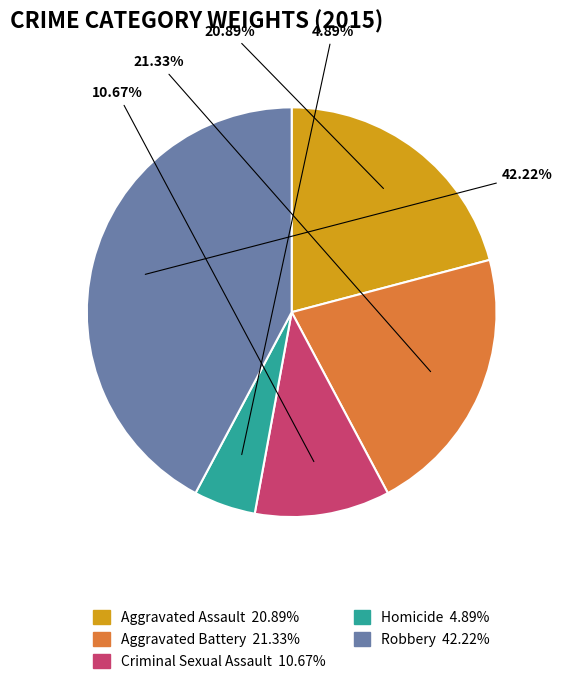

To the nearest percent, what percentage of the pie is Homicide?

5%